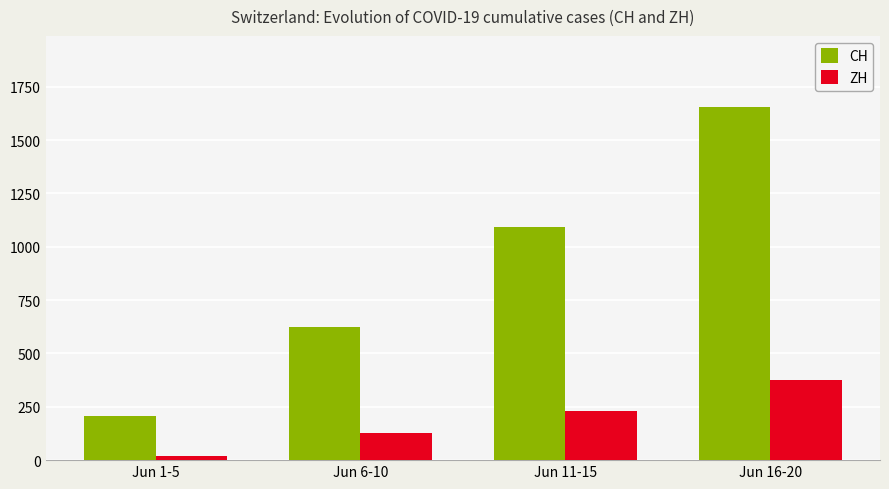

List the labels in order of CH value, largest first.

Jun 16-20, Jun 11-15, Jun 6-10, Jun 1-5